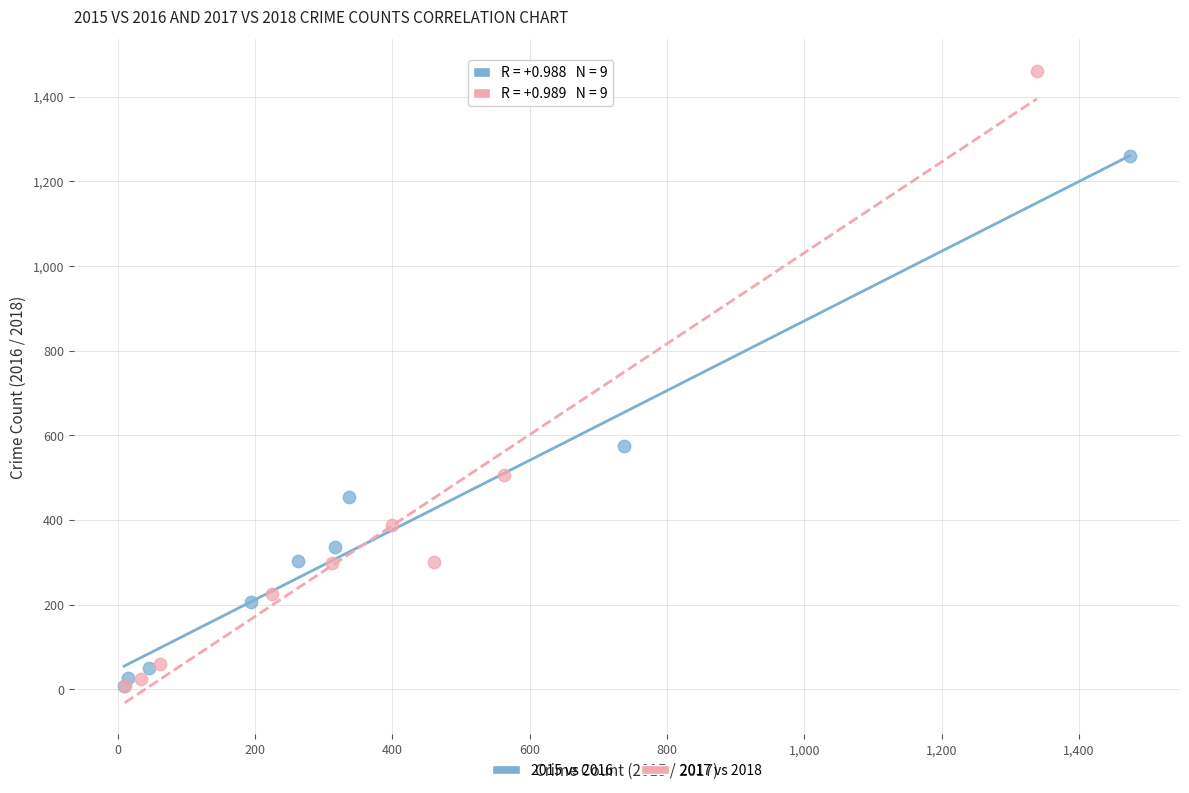

Which series has the widest spread of Y values?

2017 vs 2018